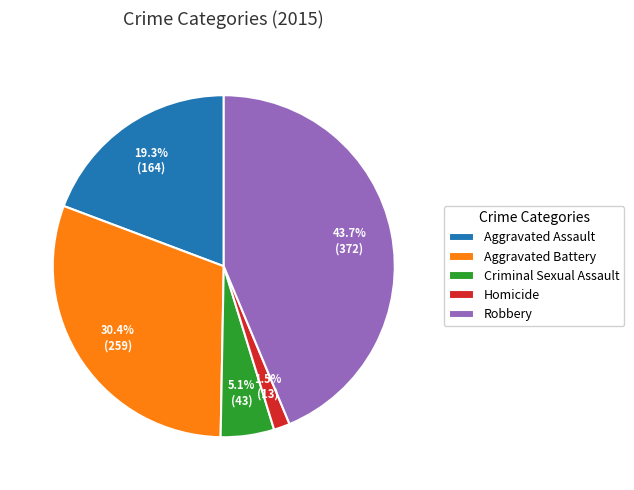

How many slices are in this pie chart?

5